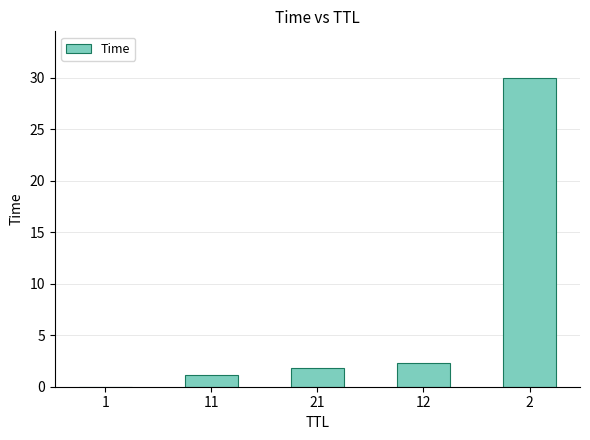

What is the sum of all values?

35.2